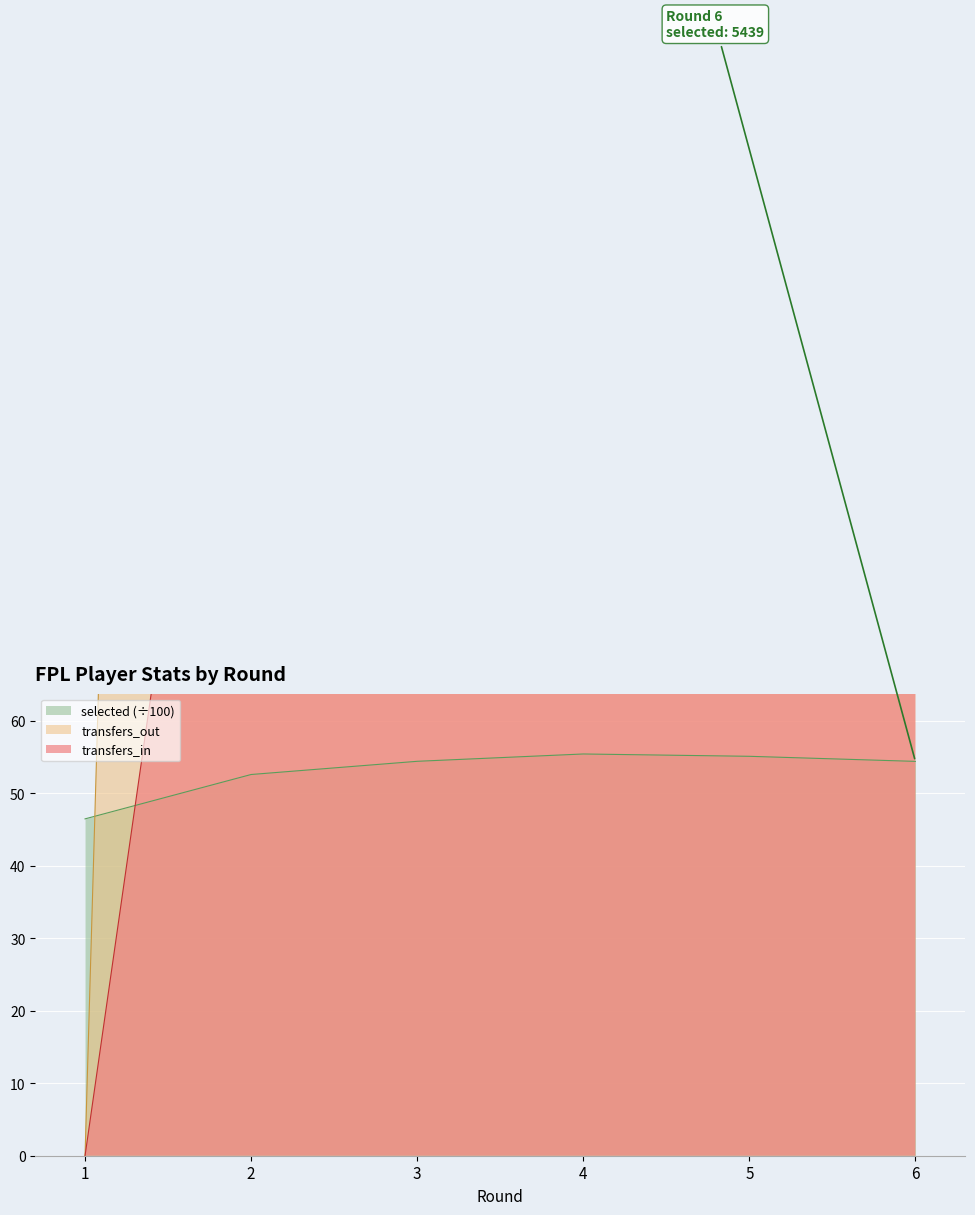

Reading left to right, extract all data points from this chart.

selected: 1=46.5	2=52.6	3=54.4	4=55.4	5=55.1	6=54.4
transfers_in: 1=0.0	2=160.0	3=241.0	4=209.0	5=124.0	6=107.0
transfers_out: 1=0.0	2=794.0	3=629.0	4=582.0	5=361.0	6=336.0